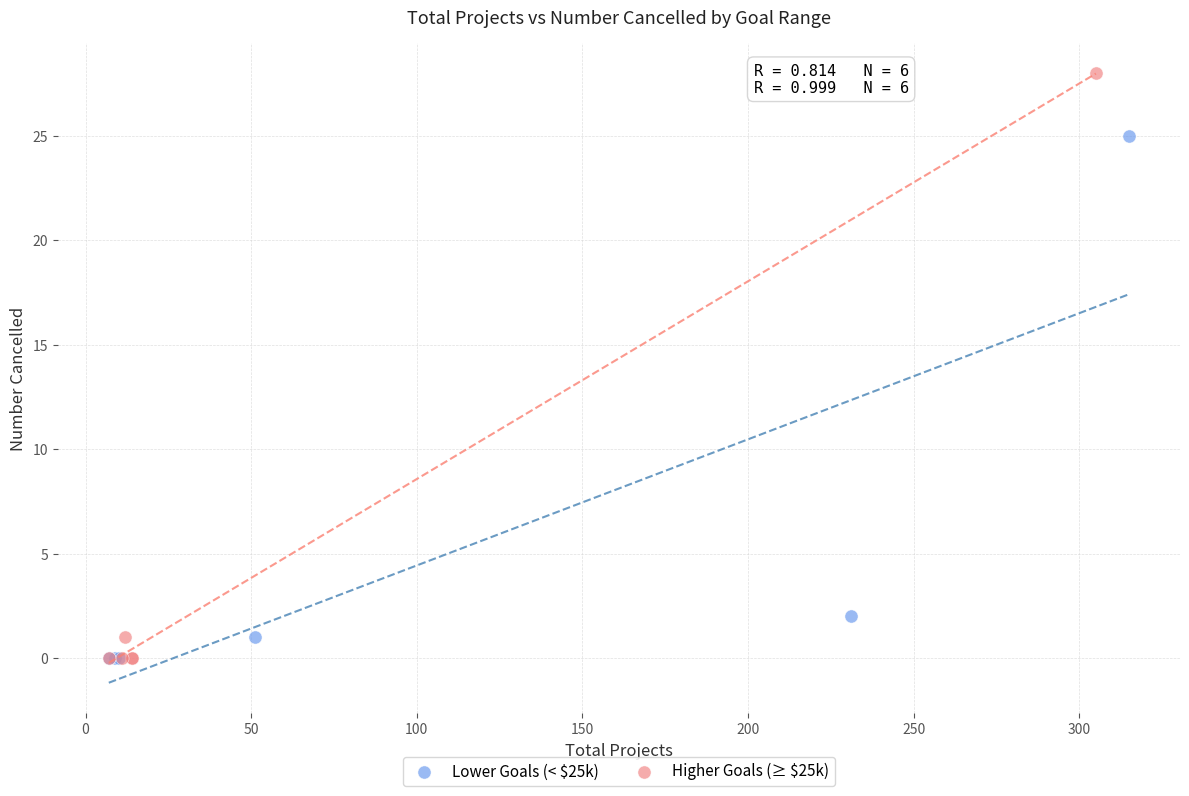

Which series contains the highest Y value?

Higher Goals (≥ $25k)